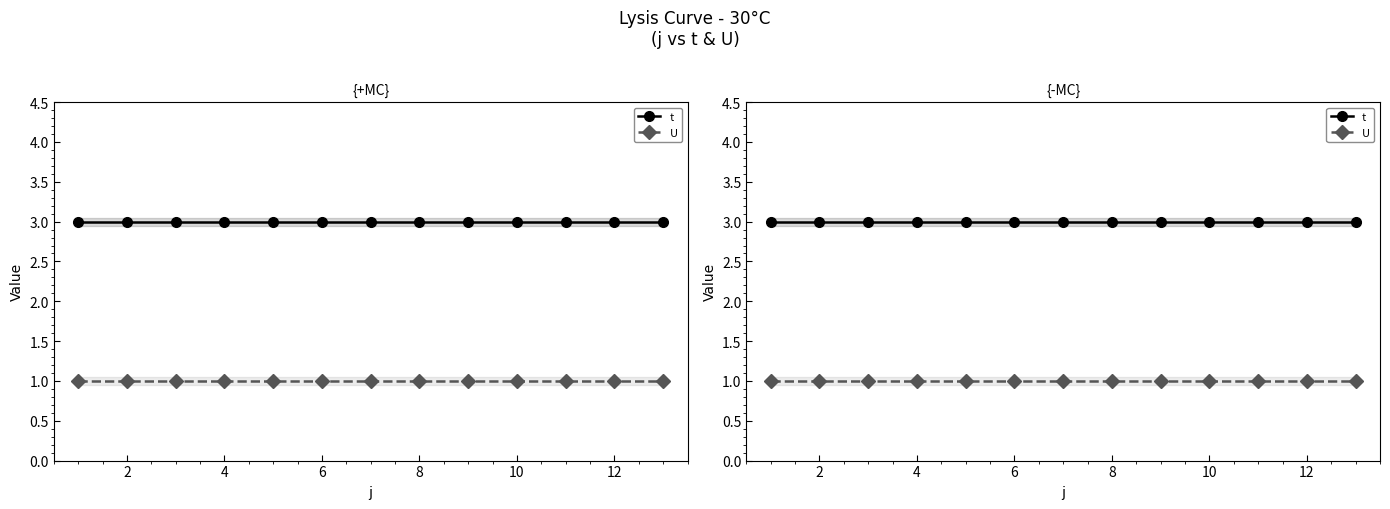

Is it true that t equals 3 at 10?

True